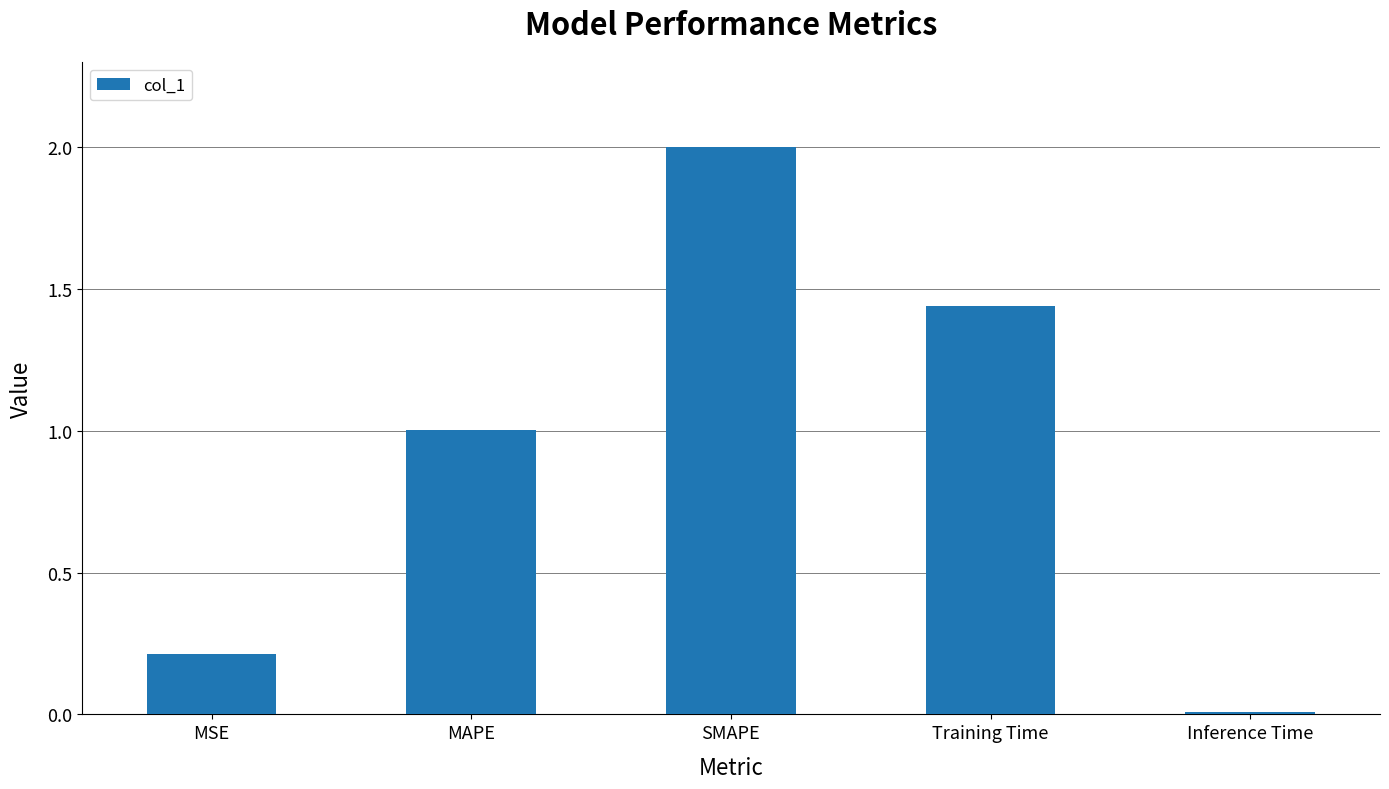

Which has a higher value, SMAPE or MAPE?

SMAPE